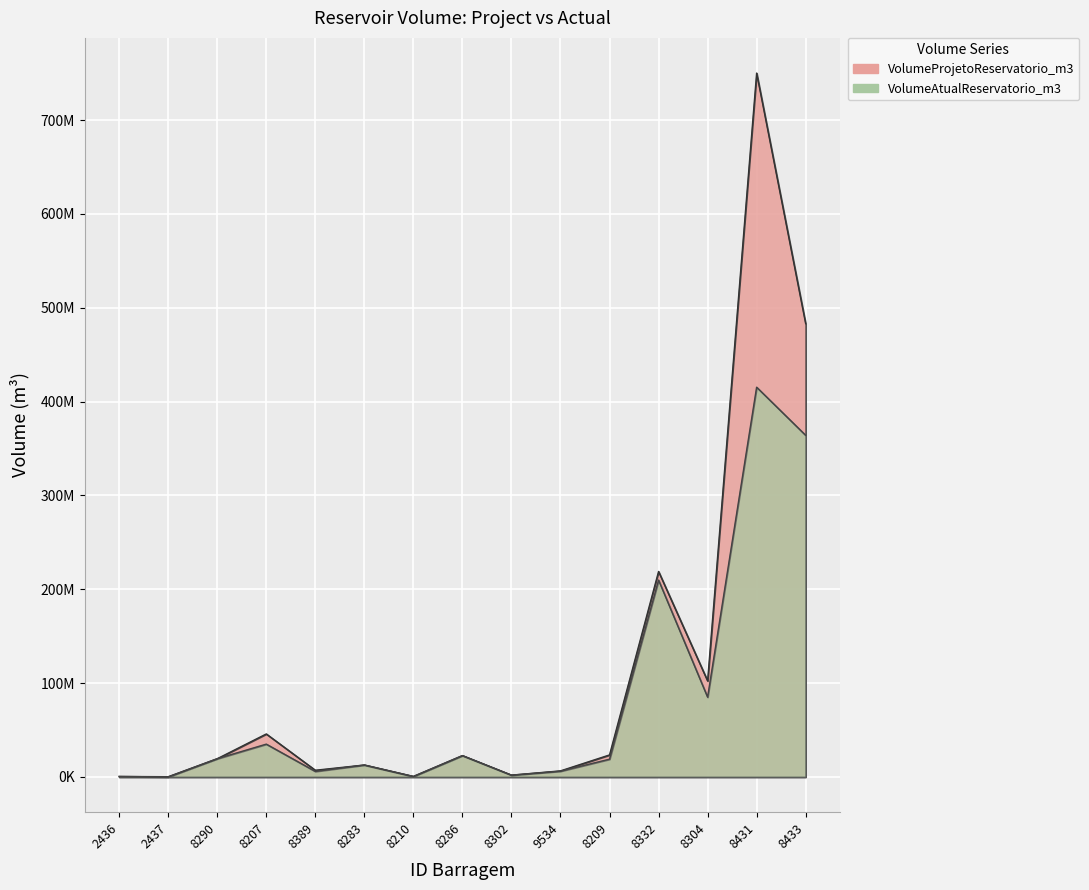

List the series in order of their overall mean, lowest first.

VolumeAtualReservatorio_m3, VolumeProjetoReservatorio_m3